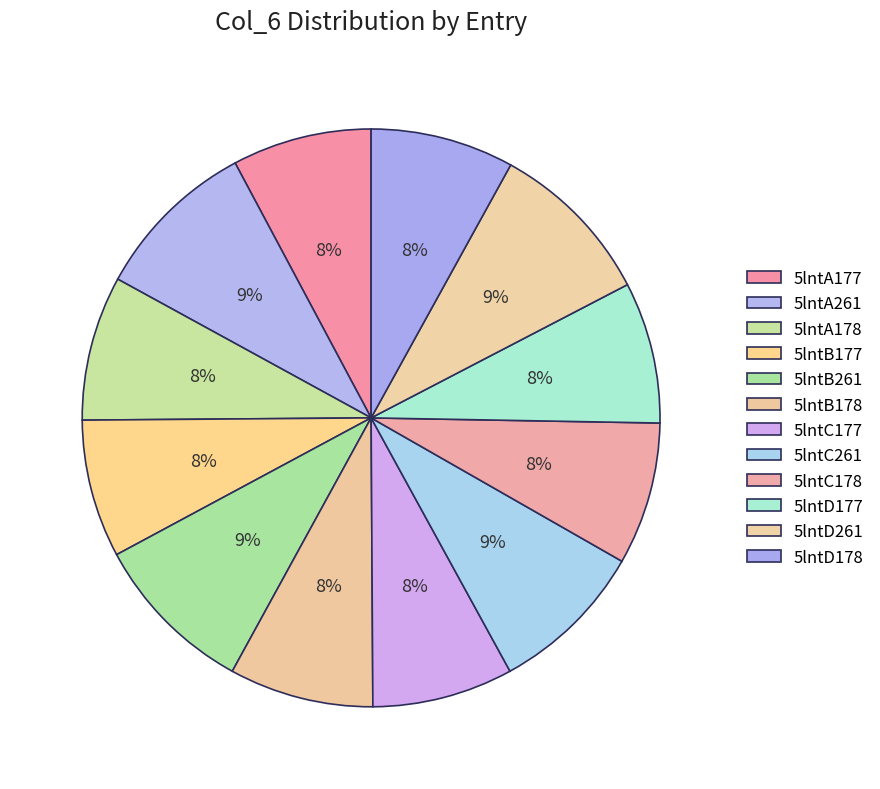

Count the number of slices in the pie.

12